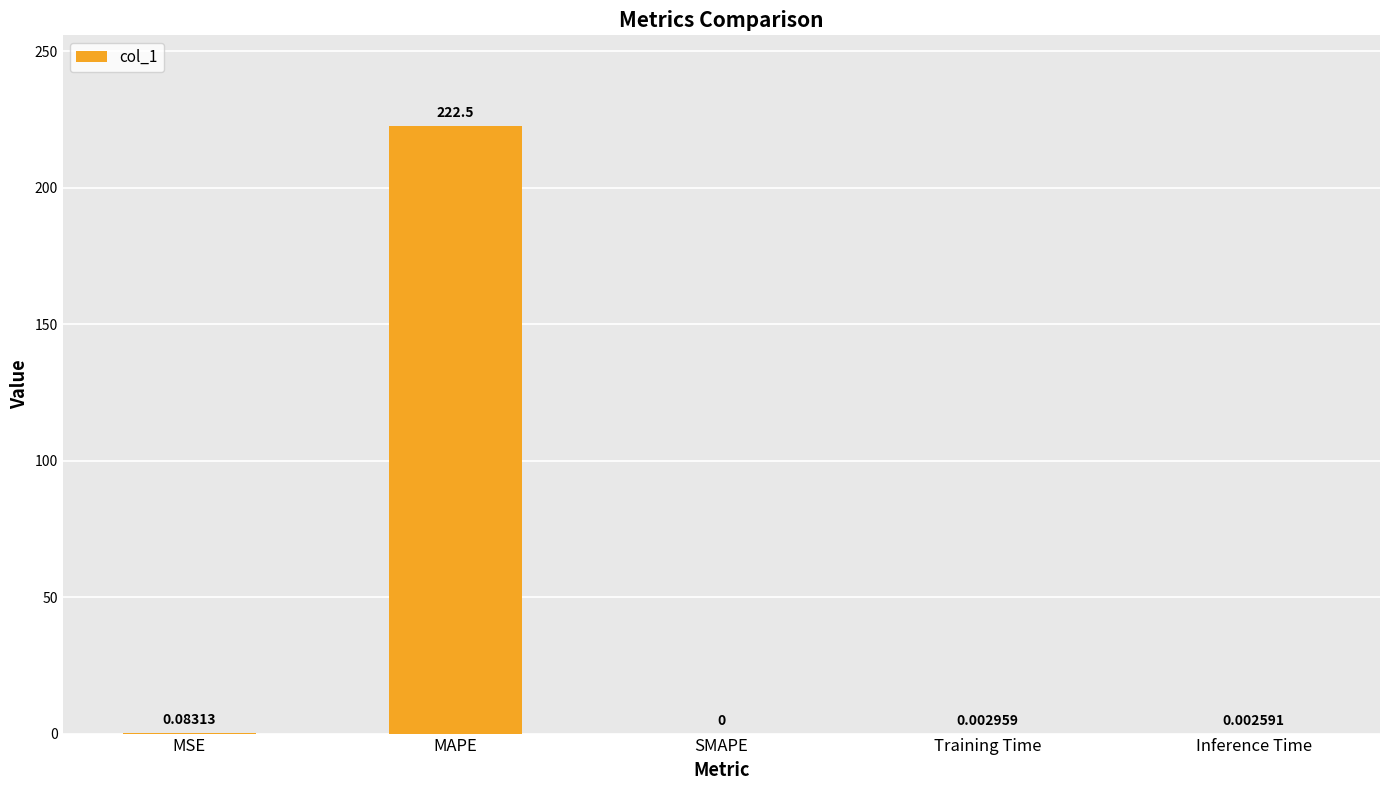

What is the sum of all values?

222.6